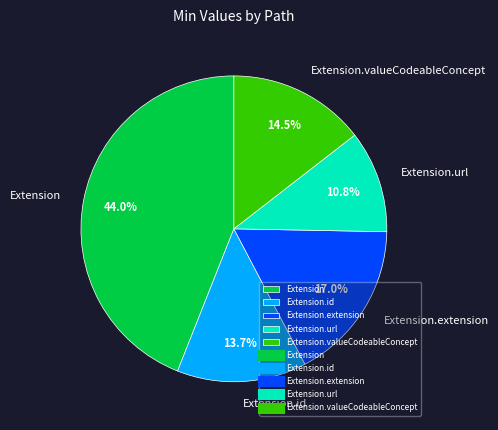

Count the number of slices in the pie.

5